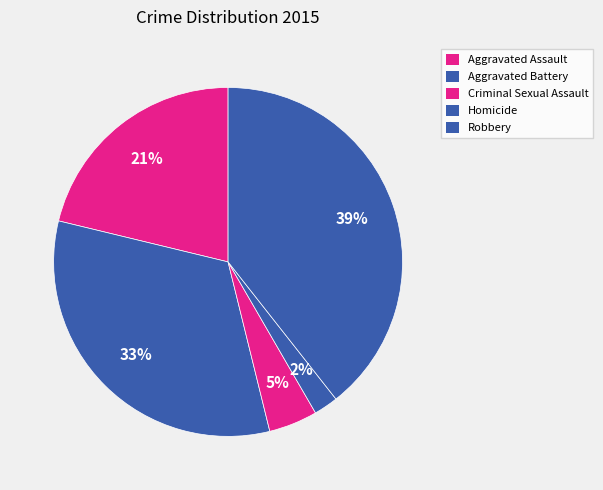

True or false: Homicide accounts for 2% of the total.

True